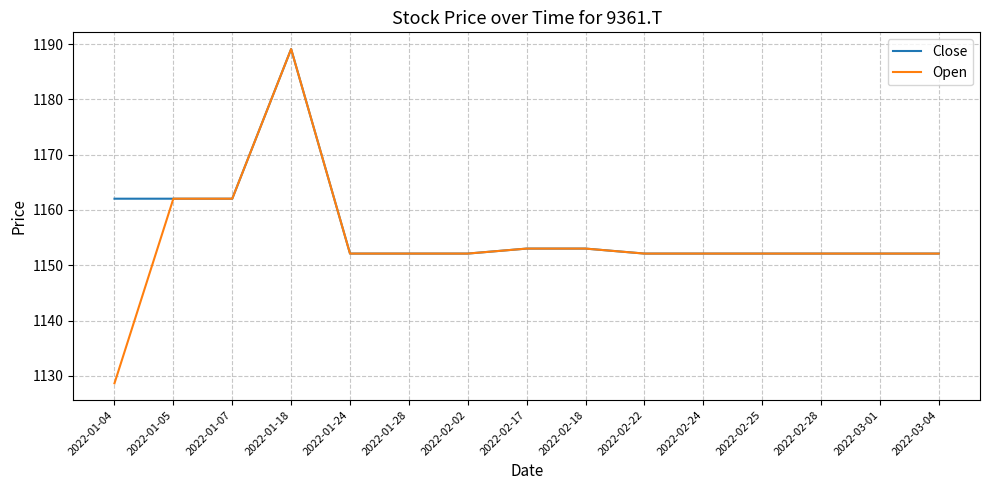

Does the chart have visible grid lines?

Yes